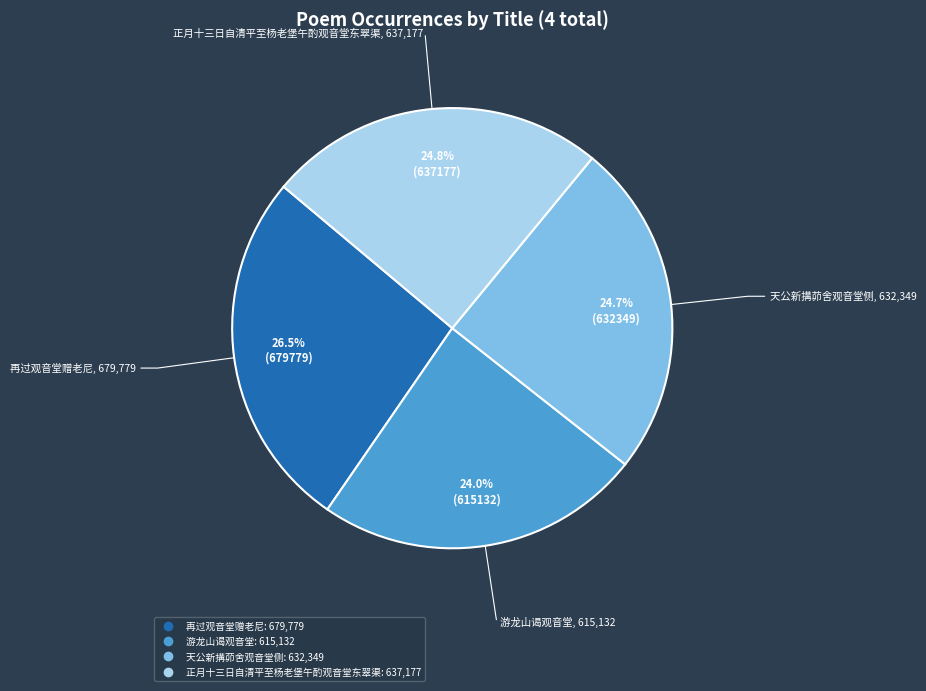

True or false: 游龙山谒观音堂 accounts for 34% of the total.

False